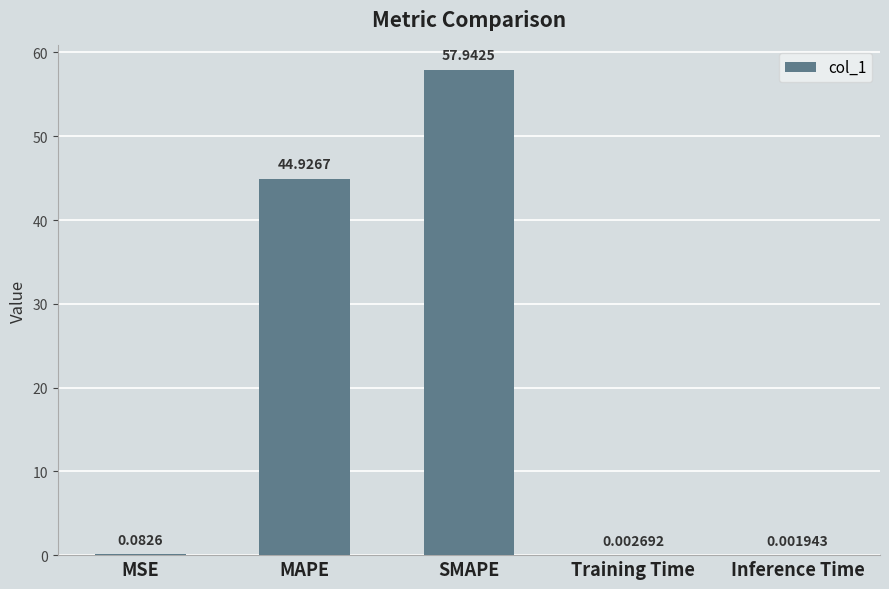

Which label corresponds to the largest value in the chart?

SMAPE